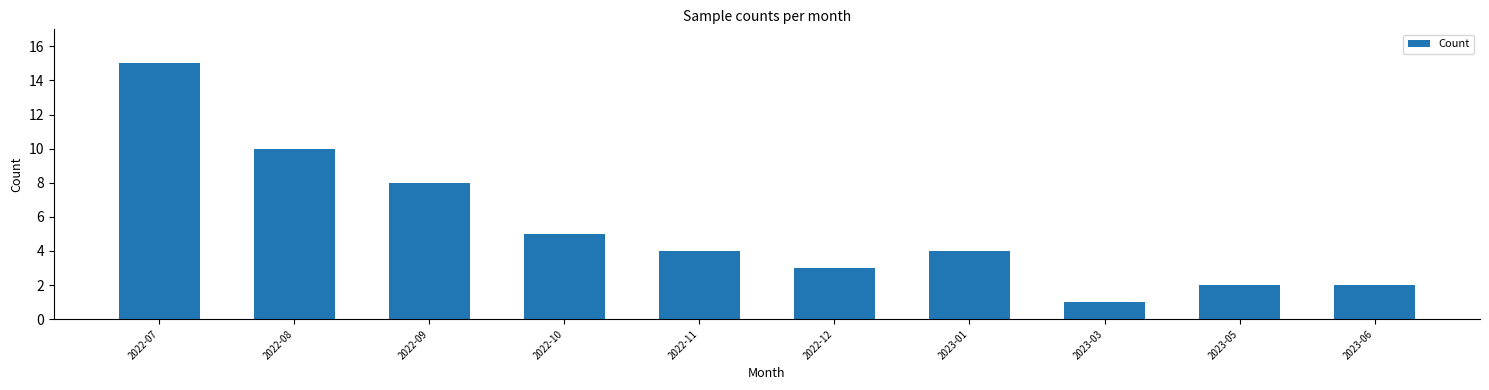

Reading left to right, transcribe all the data shown in this chart.

2022-07=15	2022-08=10	2022-09=8	2022-10=5	2022-11=4	2022-12=3	2023-01=4	2023-03=1	2023-05=2	2023-06=2